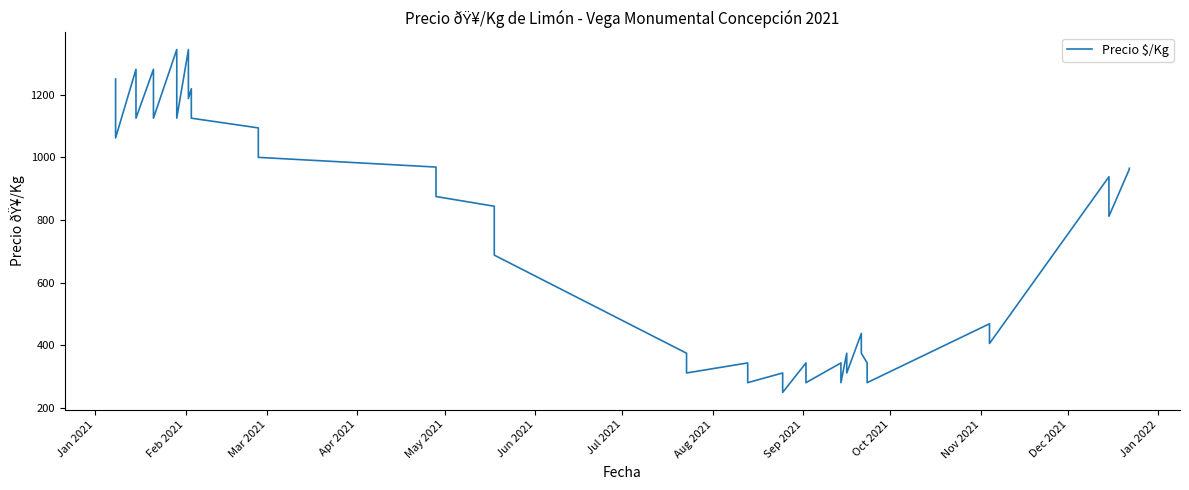

Reading right to left, transcribe all the data shown in this chart.

965	962	812	938	406	469	281	344	375	438	312	375	281	344	281	344	250	312	281	344	312	375	688	844	875	969	1000	1094	1125	1219	1188	1344	1125	1344	1125	1281	1125	1281	1062	1250